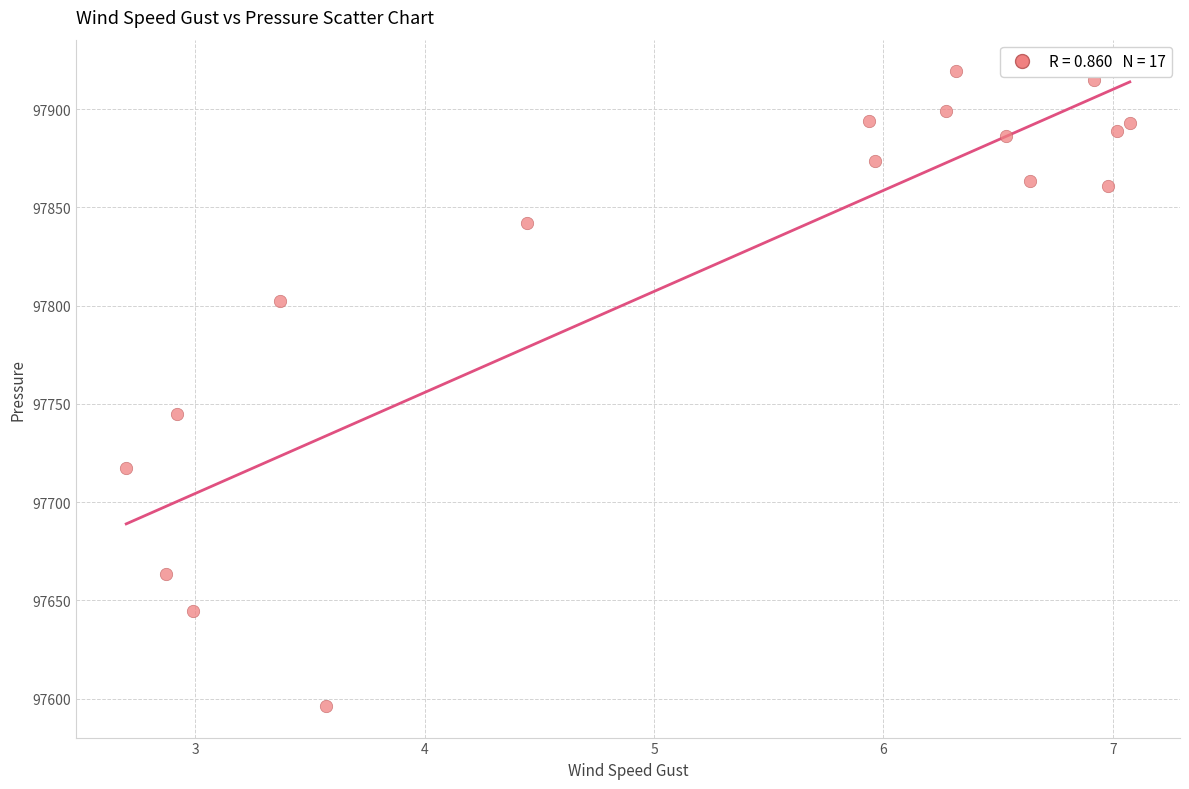

What is the range of X values (max minus min)?

4.4